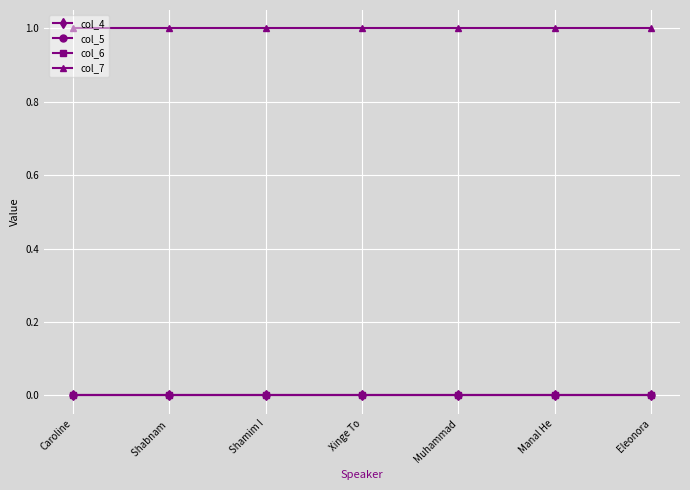

Which series has the largest total across all categories?

col_7